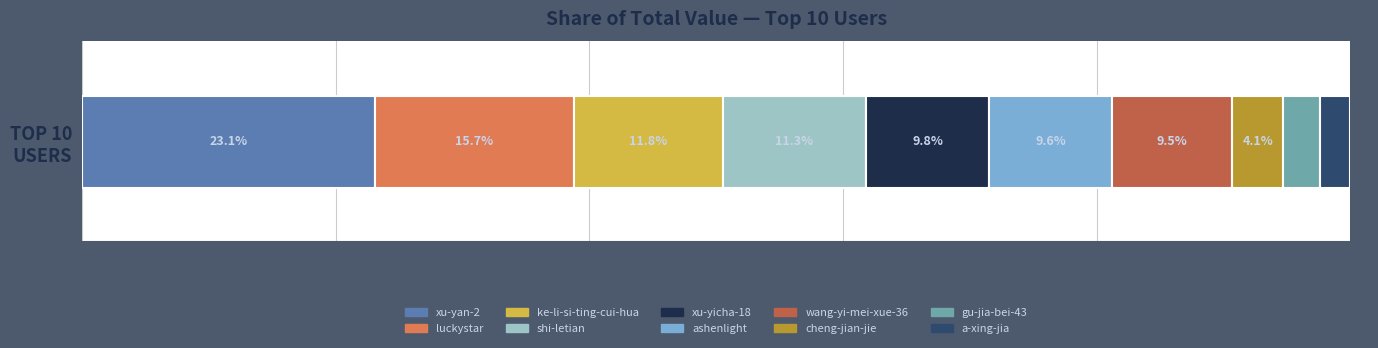

What is the highest value of the xu-yan-2 series?

23.1